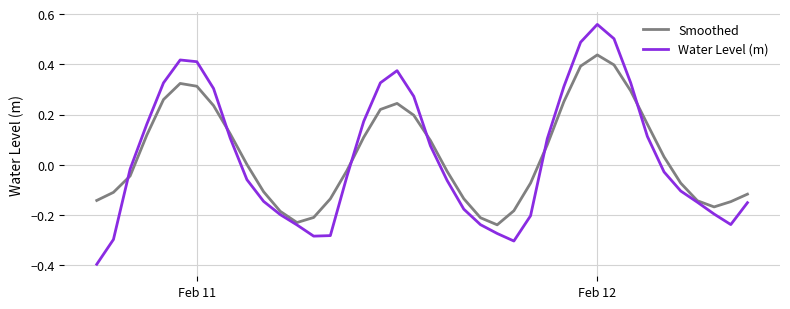

What is the lowest value of the Water Level (m) series?

-0.4